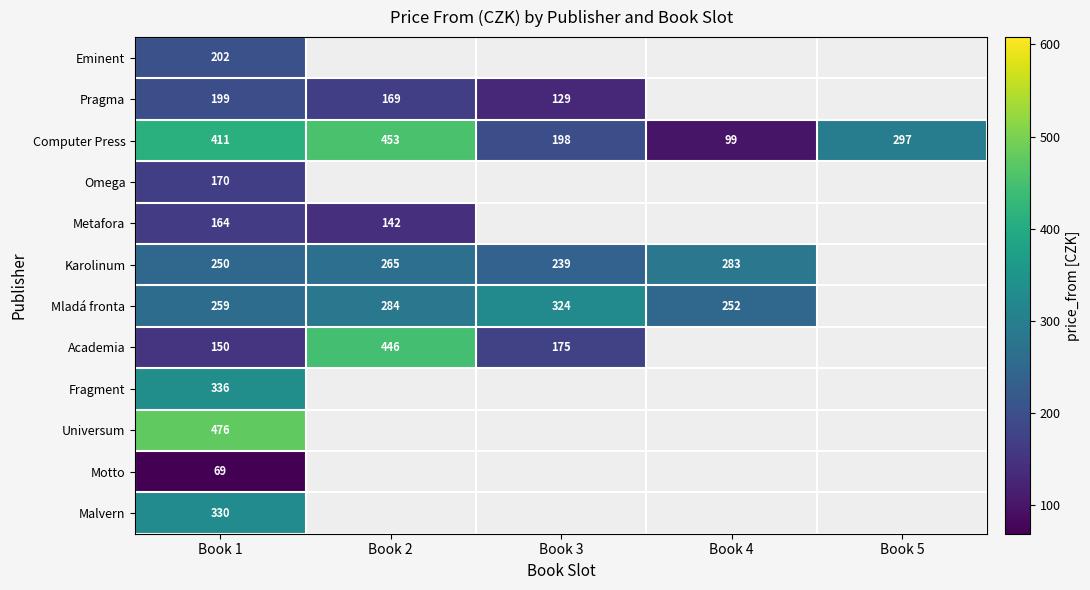

The value of Pragma at Book 3 is 203. True or false?

False